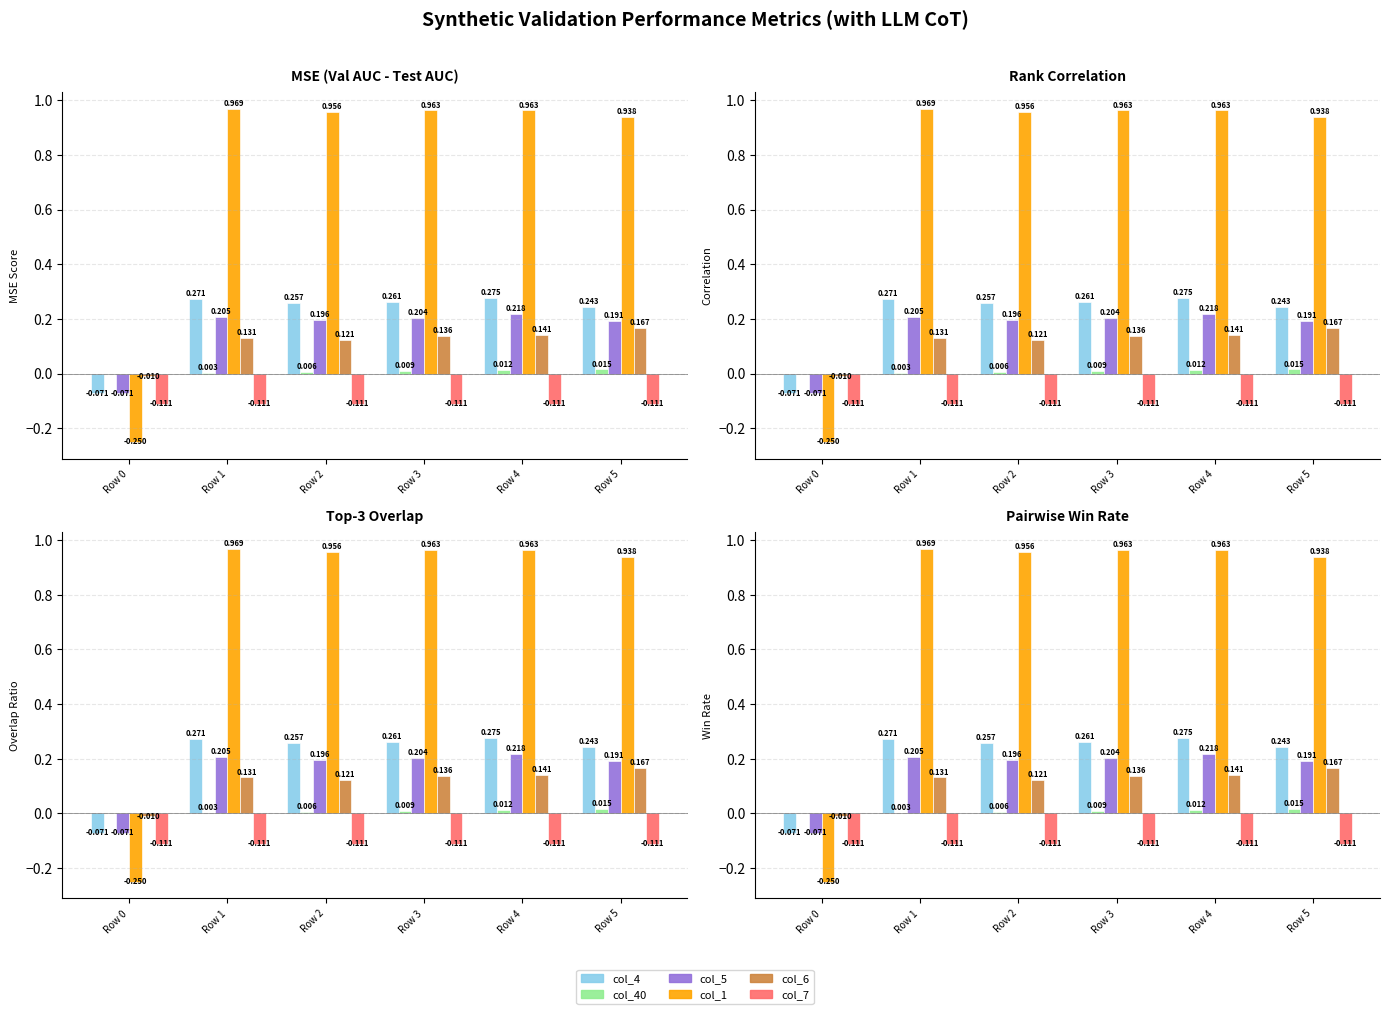

The value of col_6 at Row 5 is 0.0. True or false?

False